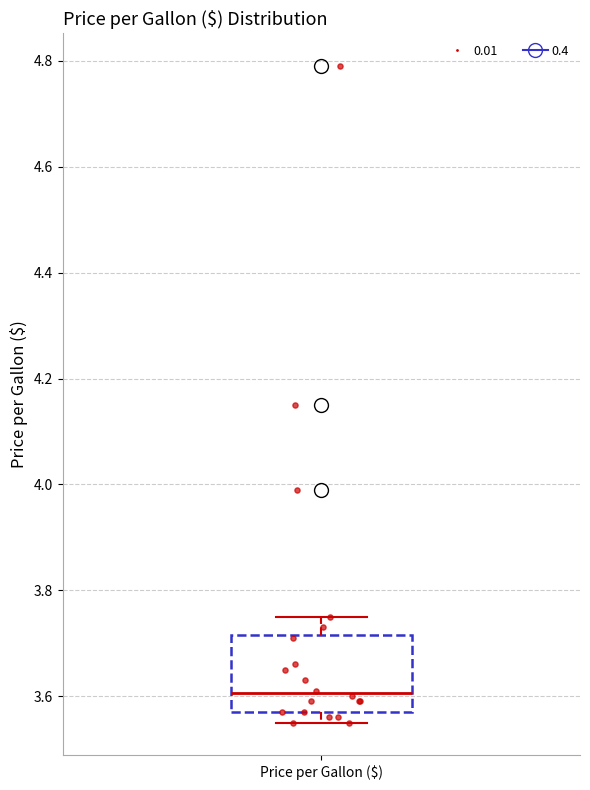

Transcribe this box plot: give where the median line is, the range the box spans, and where the two whiskers end, as read against the y-axis. The values are not printed on the chart, so give them approximately, as read against the axis.

median 3.60, box 3.58 to 3.72, whiskers 3.56 to 3.76